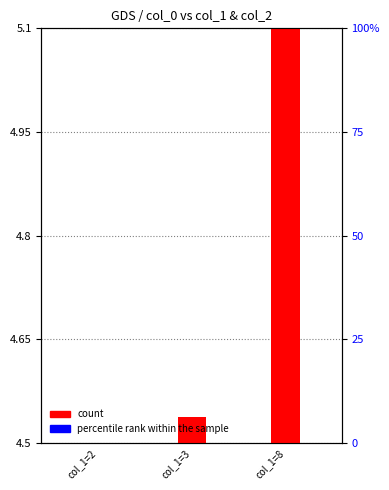

Is it true that percentile rank within the sample equals 0.0 at col_1=2?

True